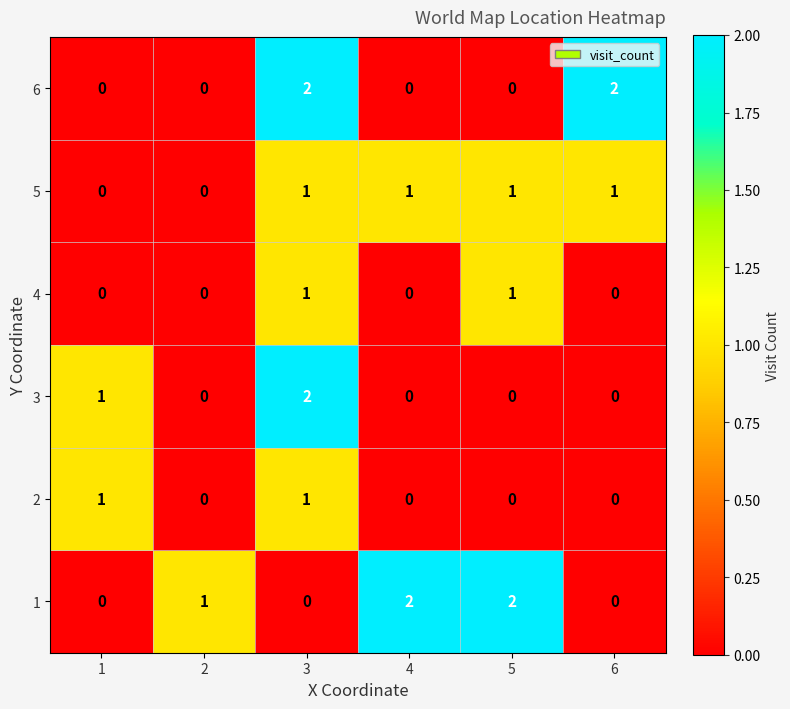

Which category has the highest value in the 3 series?

3